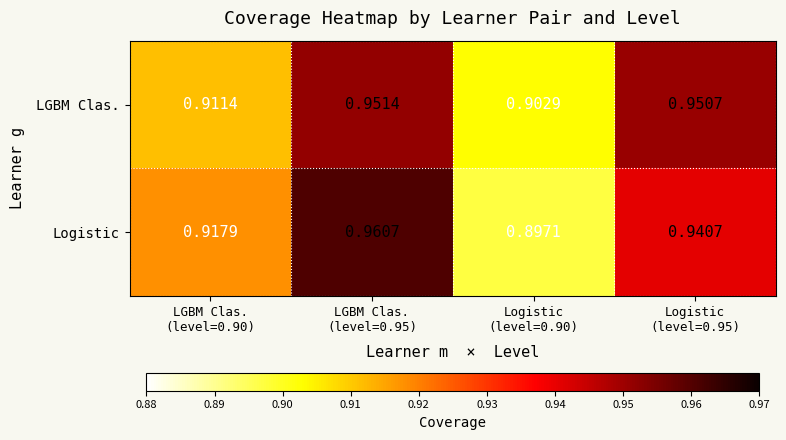

Which series has the largest range (max minus min)?

Logistic